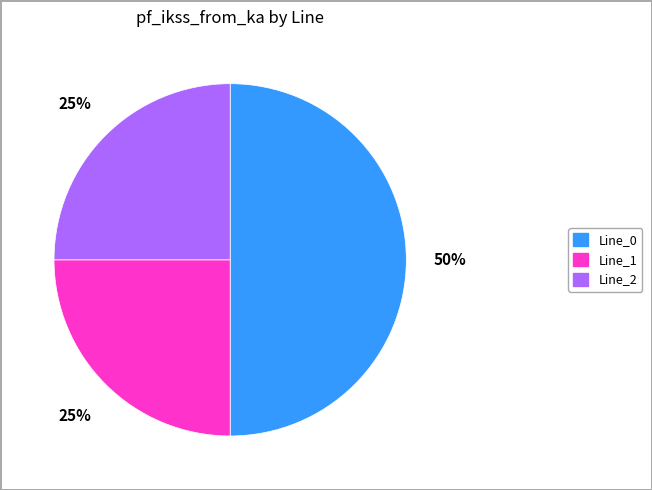

Does Line_2 account for over 50% of the chart?

No